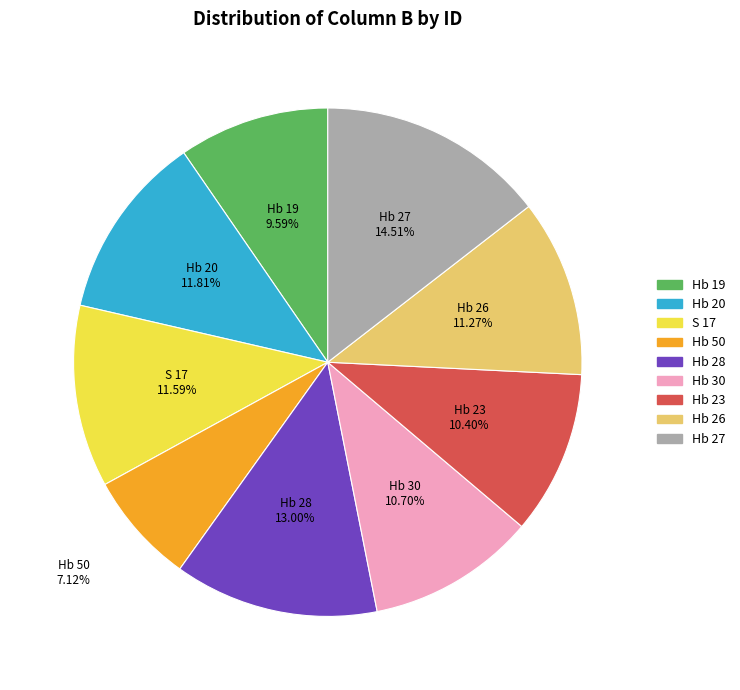

To the nearest percent, what percentage of the pie is Hb 23?

10%